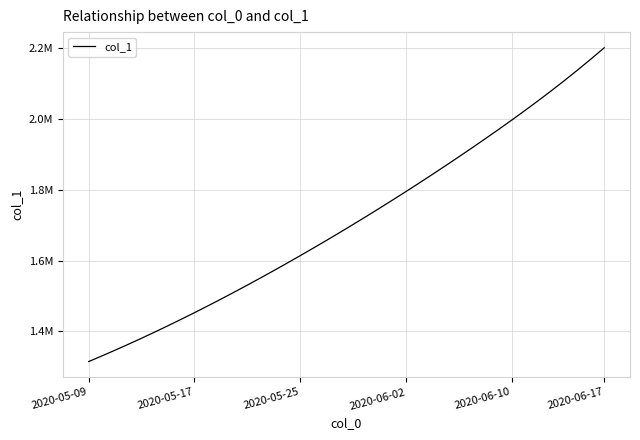

Does the chart display data point markers on the line(s)?

No